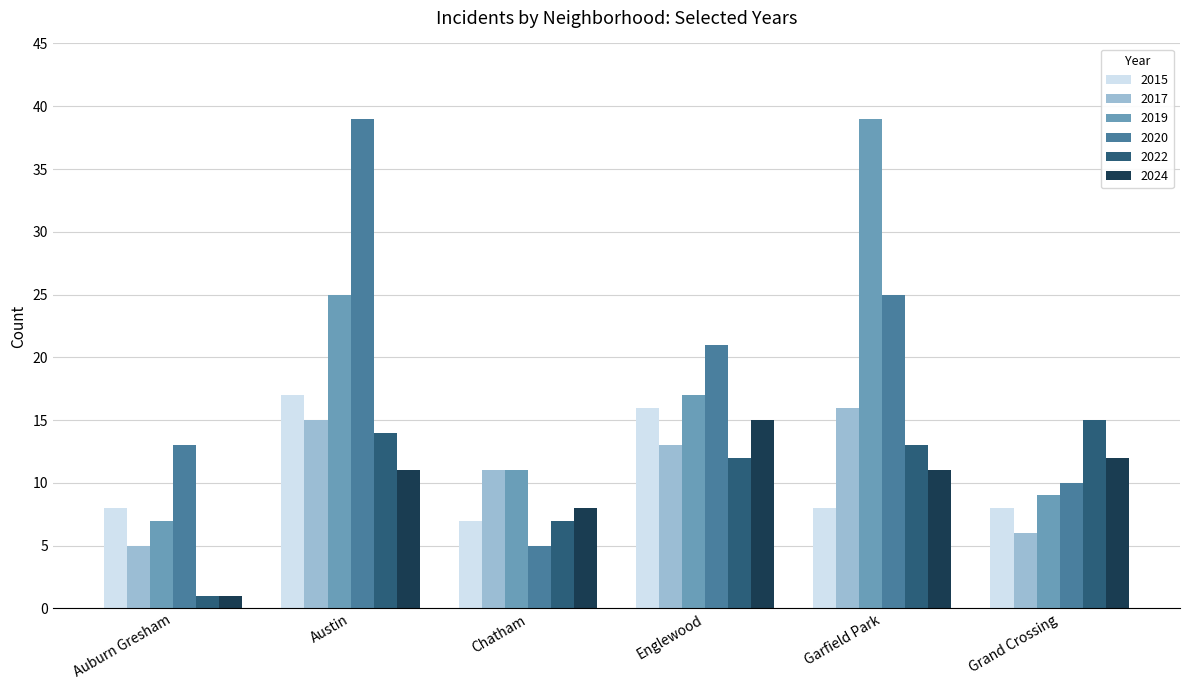

At which category is the sum across all series the highest?

Austin